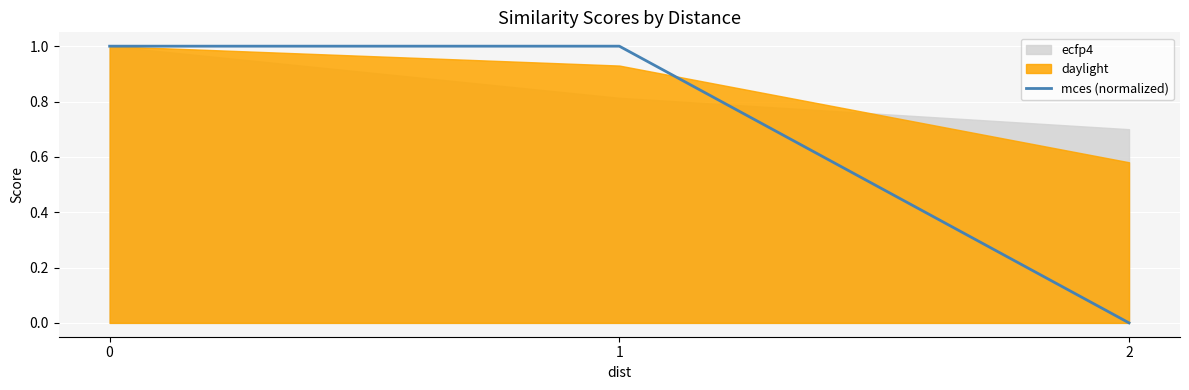

The mces (normalized) series shows 1.0 at 1. True or false?

True